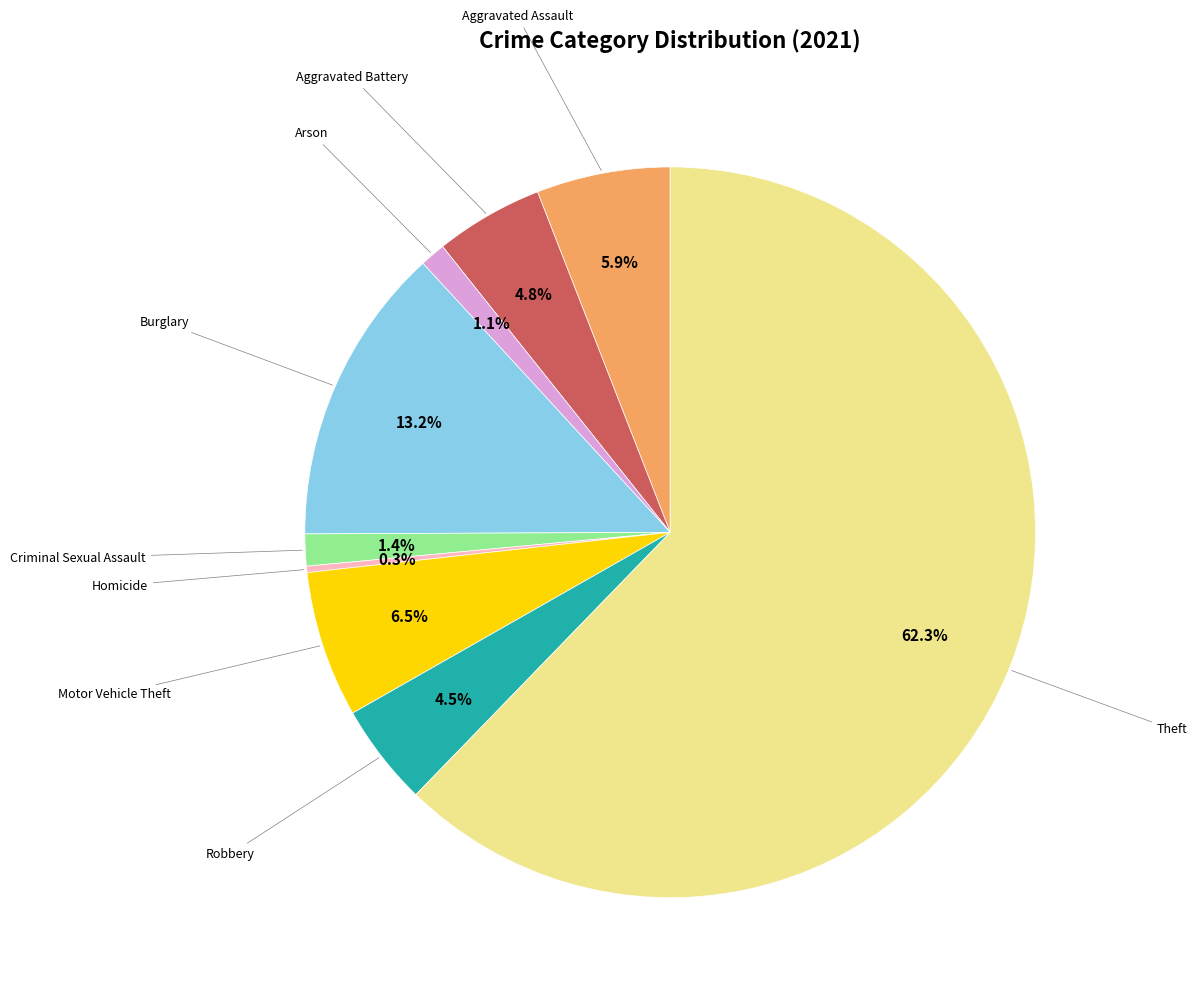

Is there any slice that represents more than half of the pie?

Yes